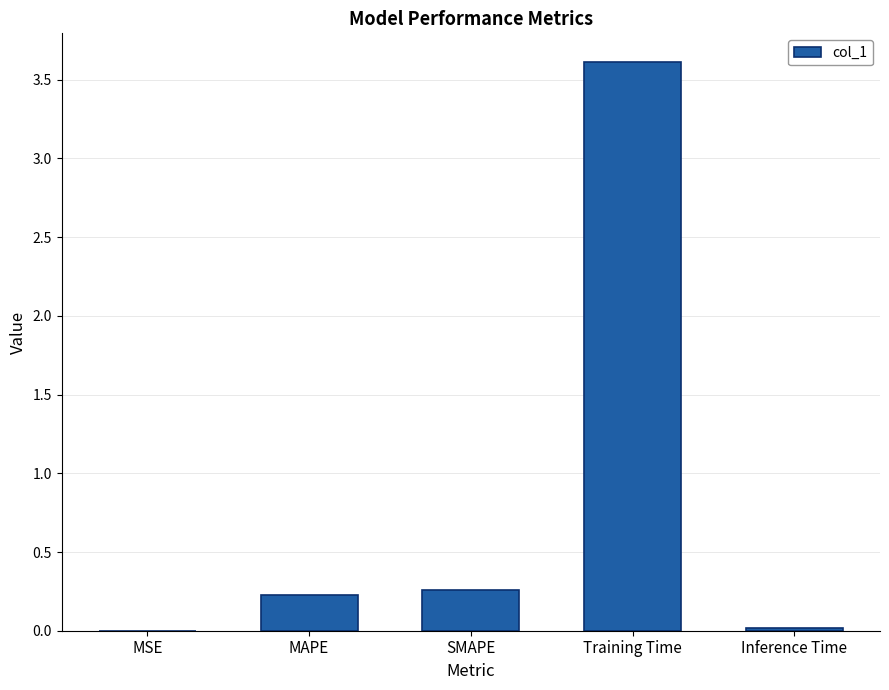

Which category has the highest value across all series?

Training Time